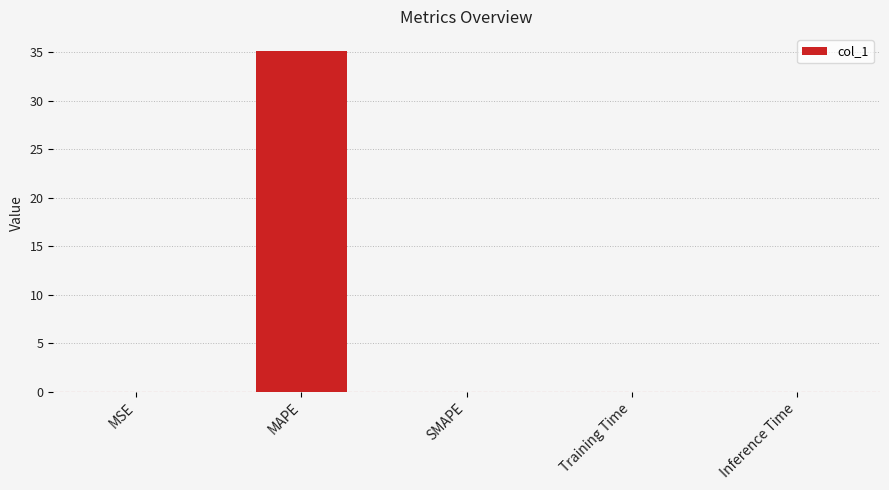

True or false: the data shows 0.0 at MSE.

True